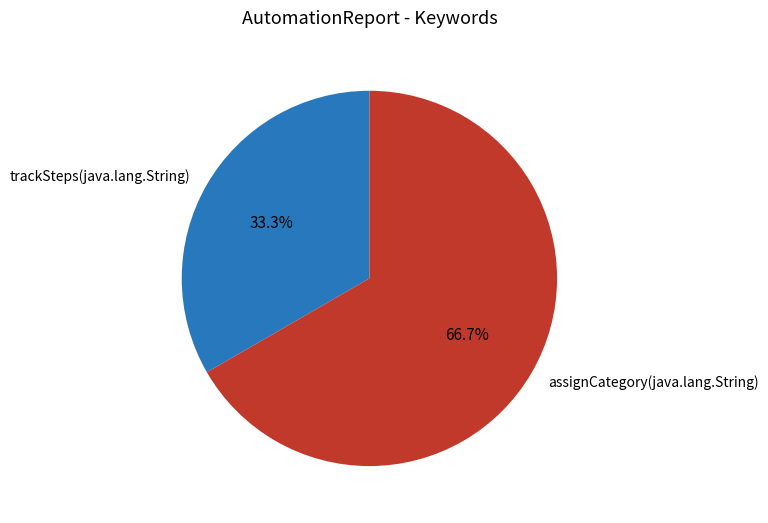

Count the number of slices in the pie.

2